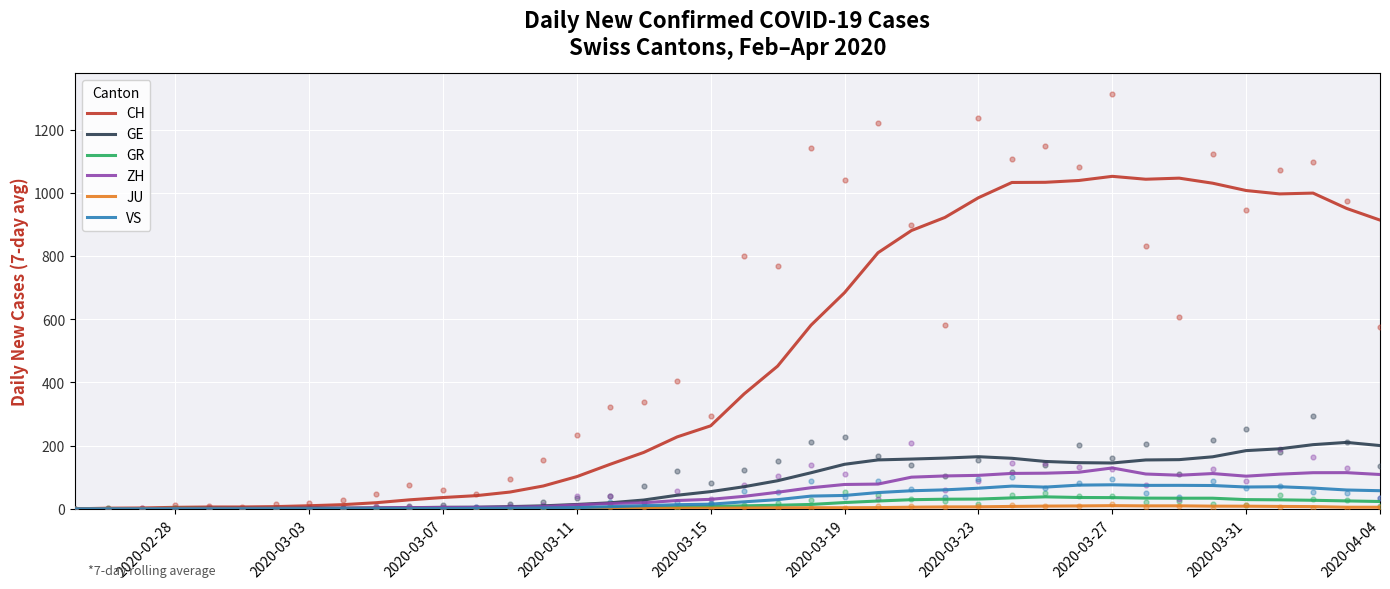

Which series reaches the minimum Y coordinate?

CH